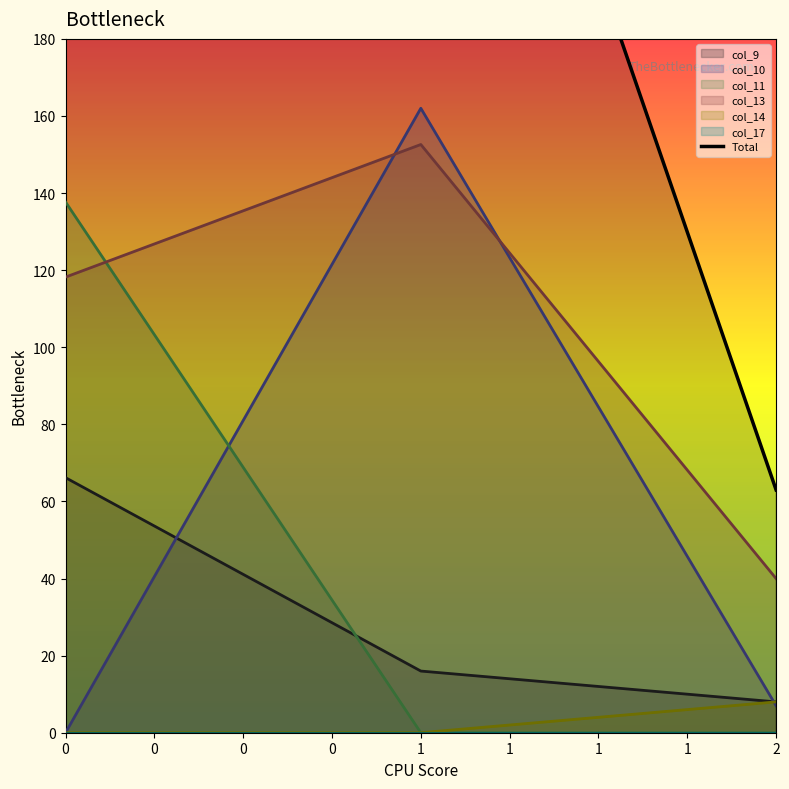

The value of col_13 at 1 is 37.5. True or false?

False